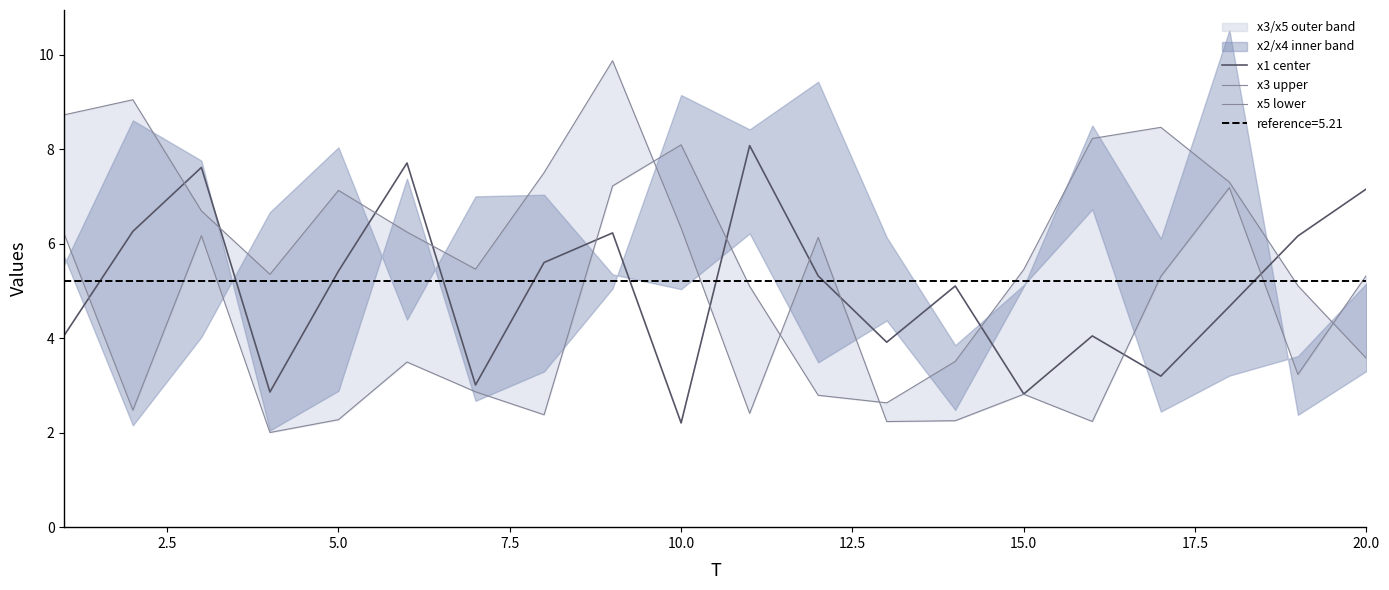

How many interior local peaks does the x1 center series have?

6